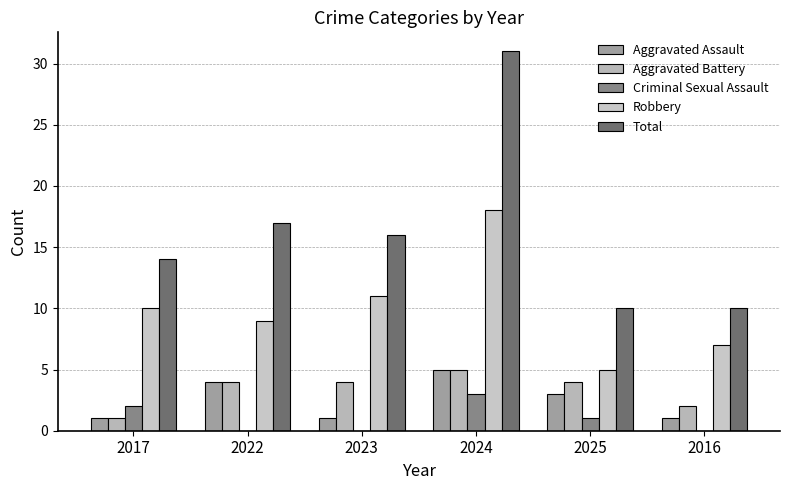

At which label is Total closest to 20?

2022